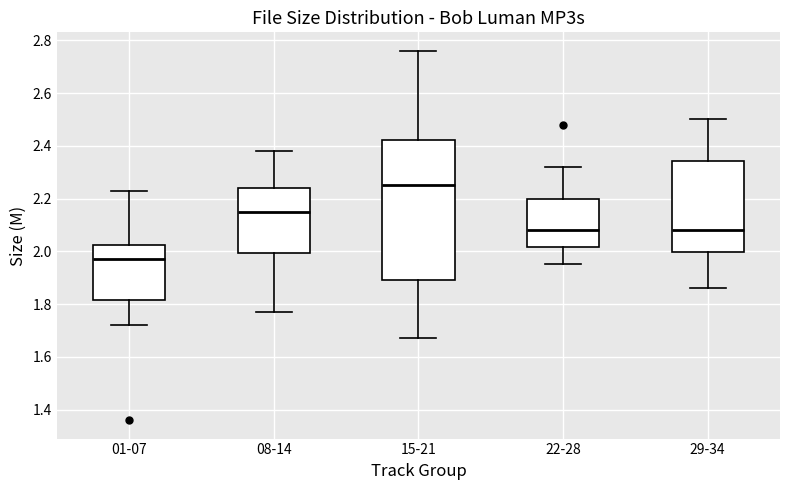

Which box has the lowest median line?

01-07